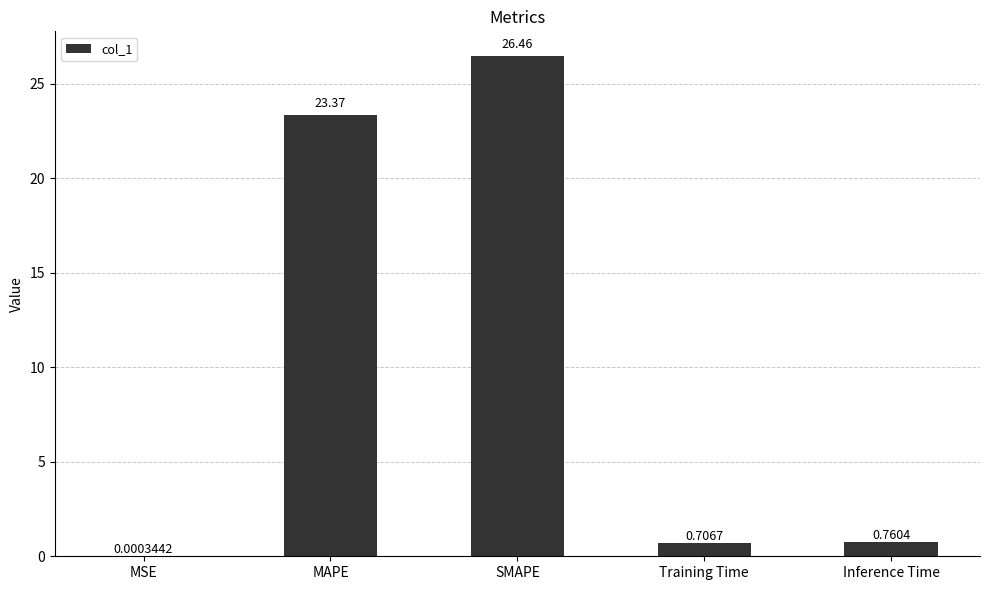

What is the sum of the values at SMAPE and Inference Time?

27.2